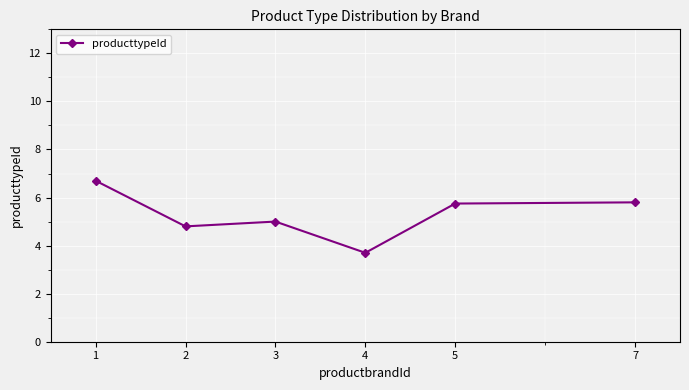

Is this an area chart (filled region under the line)?

No